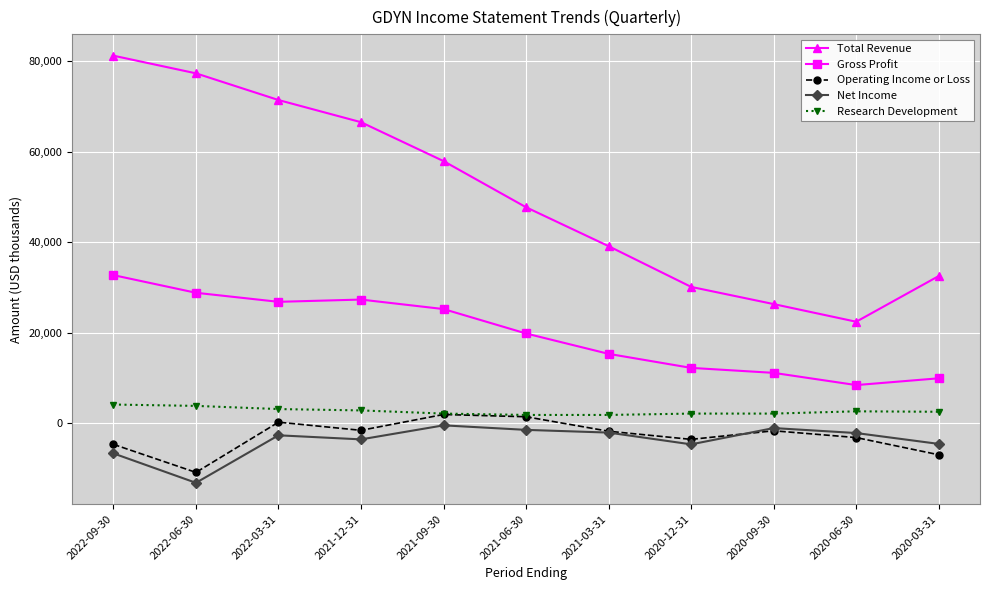

True or false: Research Development and Gross Profit intersect in this chart.

False